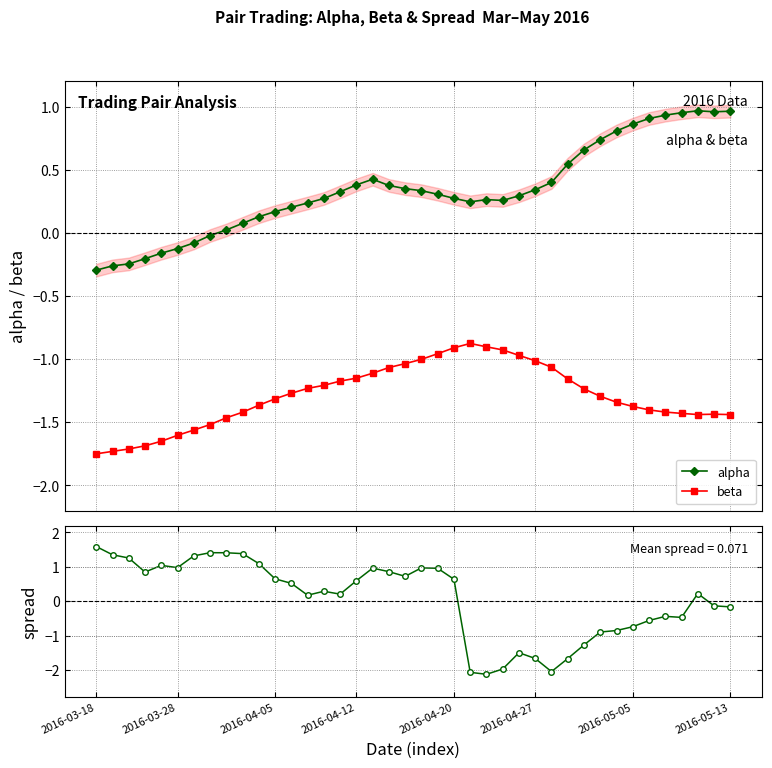

Where does the beta series first go above -1?

21